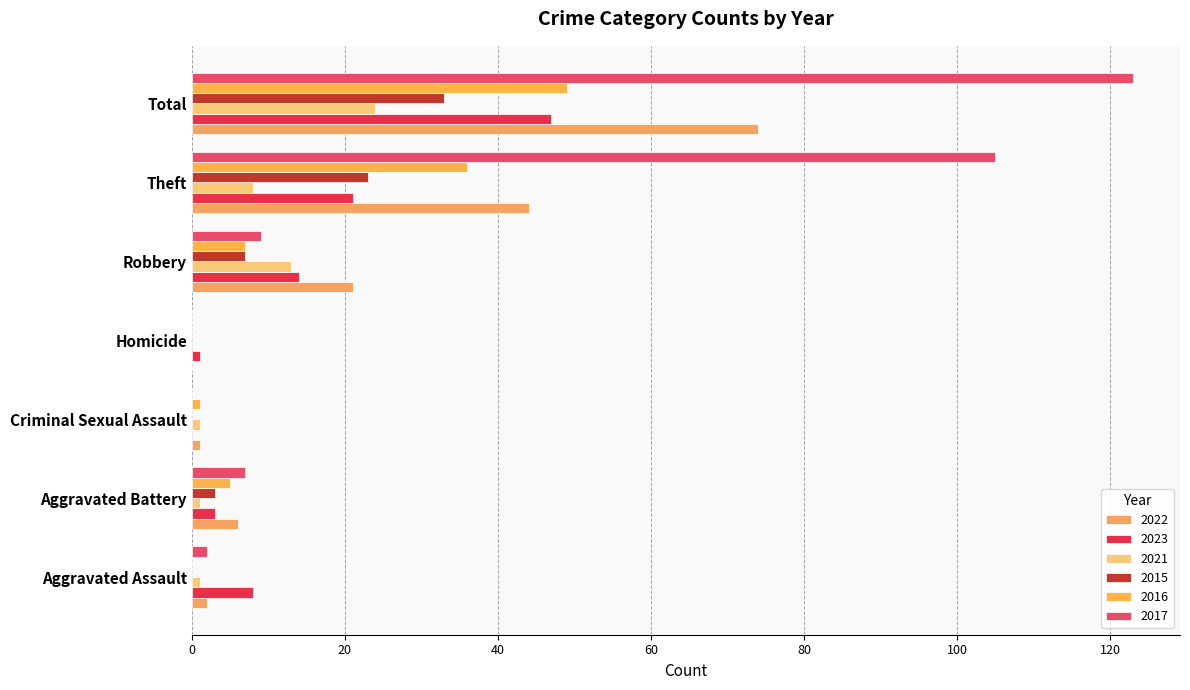

Count the number of categories in the chart.

7